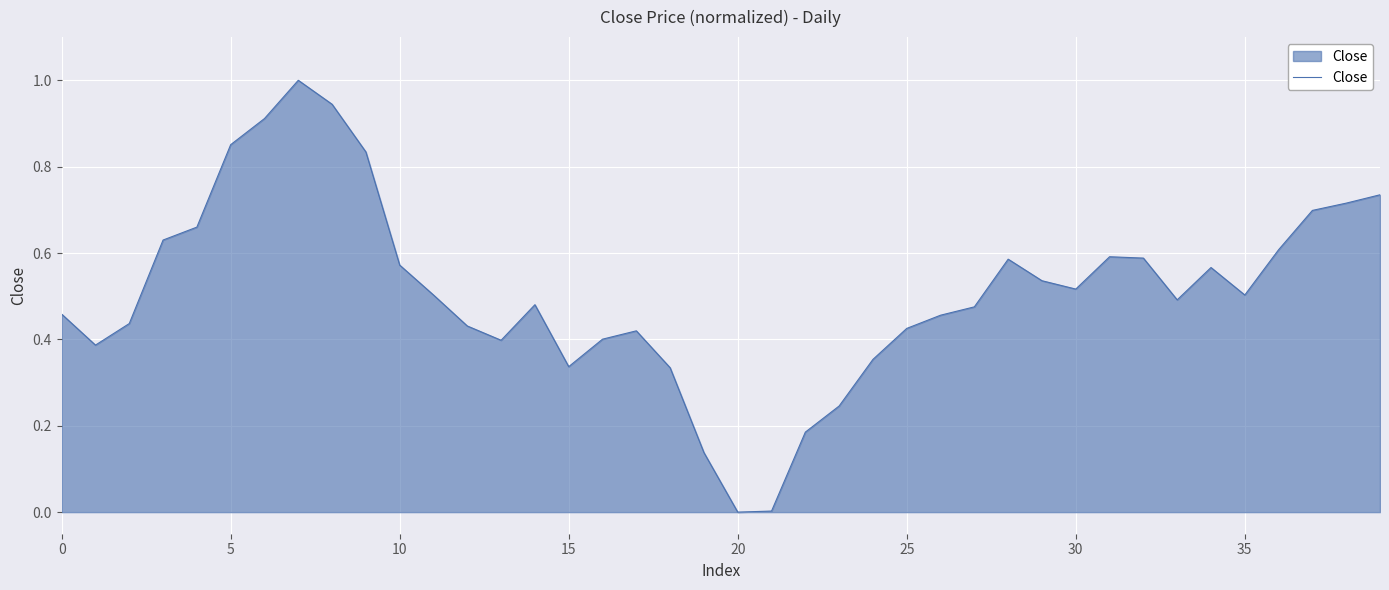

What is the maximum value shown in the chart?

1.0